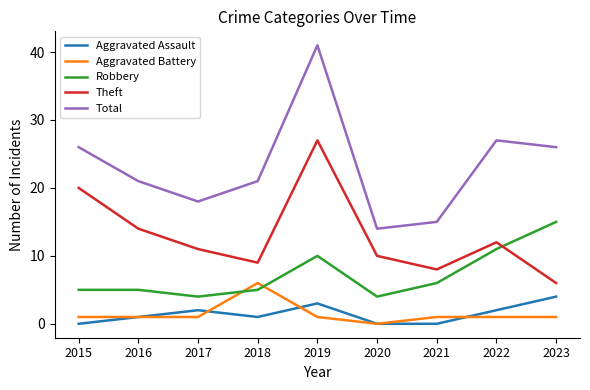

Which series has the largest total across all categories?

Total